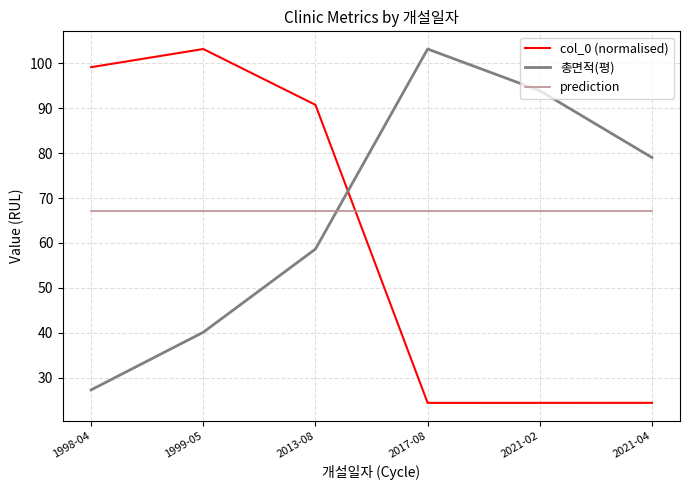

What is the highest value of the prediction series?

67.0